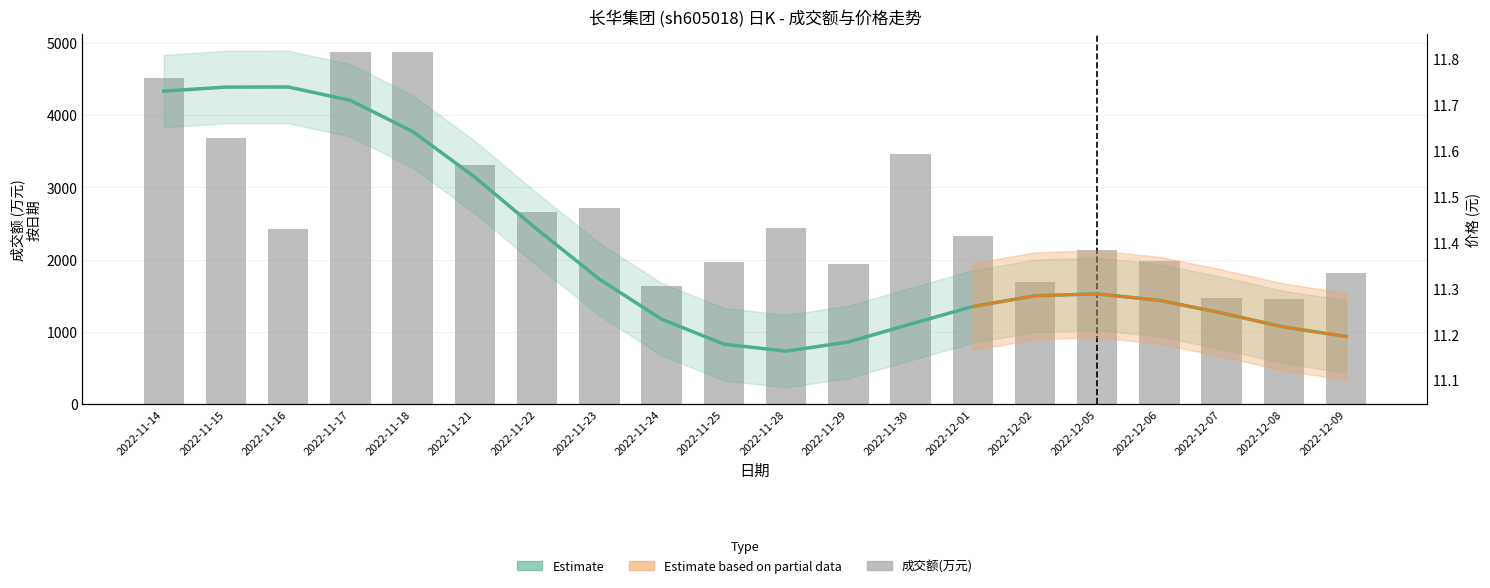

Is it true that the value at 2022-11-28 is 4331?

False